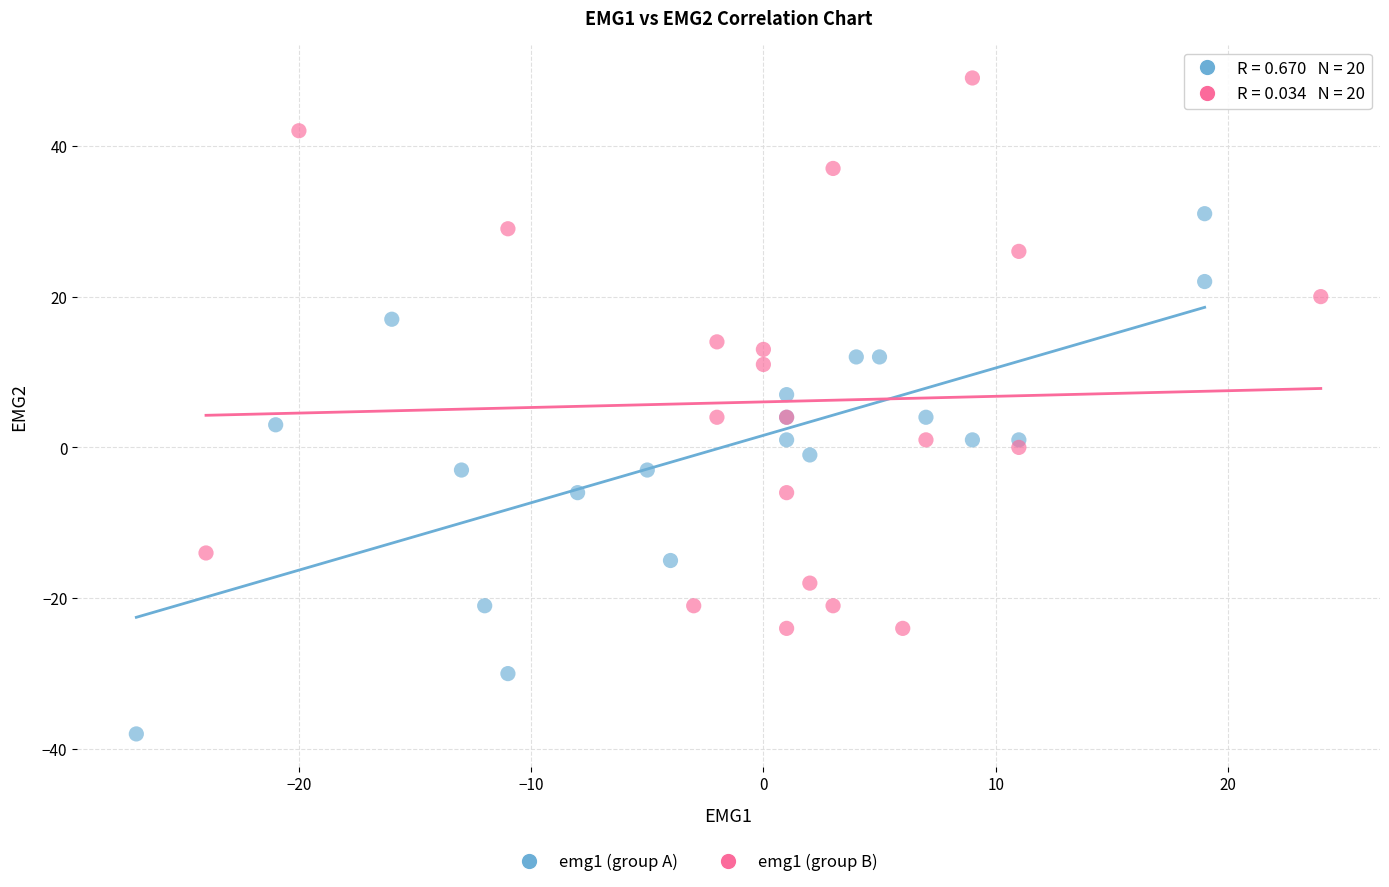

Which series has the widest spread of Y values?

emg1 (group B)